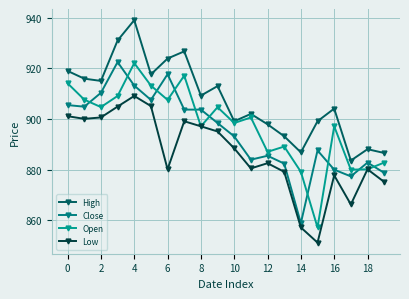

How many interior local peaks does the Low series have?

5